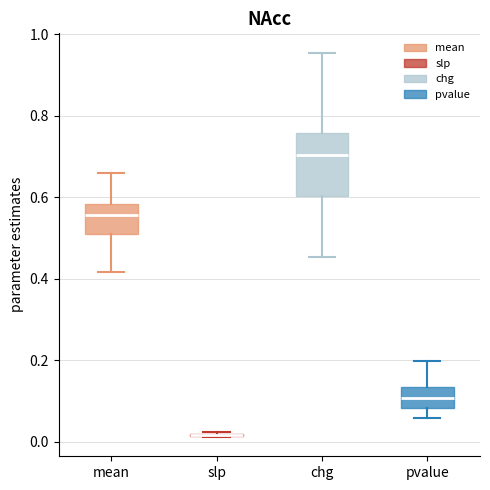

Reading left to right, read every box against the y-axis: the position of its median line, the range the box covers, and the ends of its whiskers. The values are not printed on the chart, so give them approximately, as read against the axis.

mean: median 0.56, box 0.50 to 0.58, whiskers 0.42 to 0.66
slp: box collapsed to a line at 0.02, whiskers 0.02 to 0.02
chg: median 0.70, box 0.60 to 0.76, whiskers 0.46 to 0.96
pvalue: median 0.10, box 0.08 to 0.14, whiskers 0.06 to 0.20